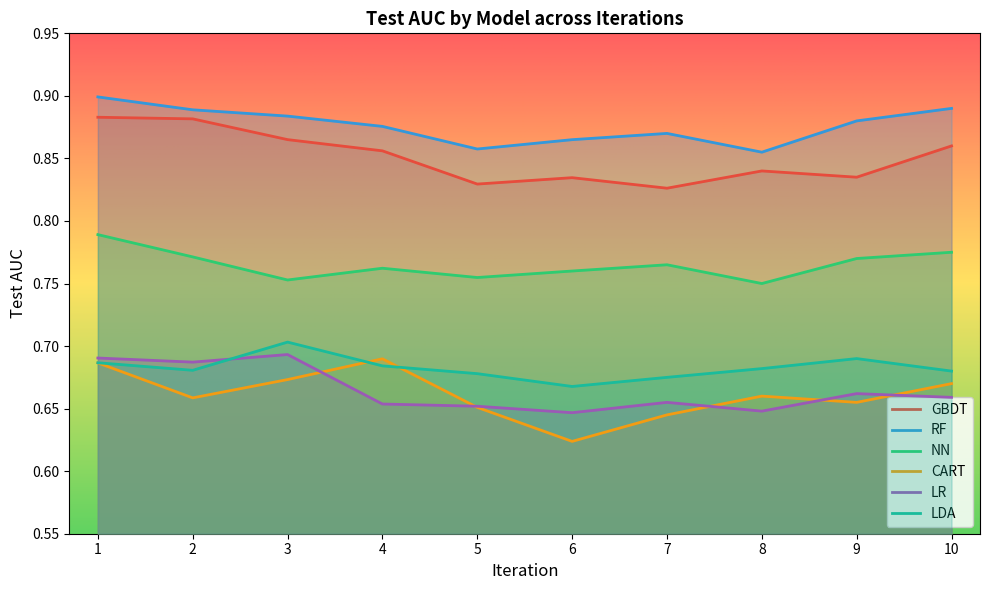

How many interior local peaks does the LDA series have?

2